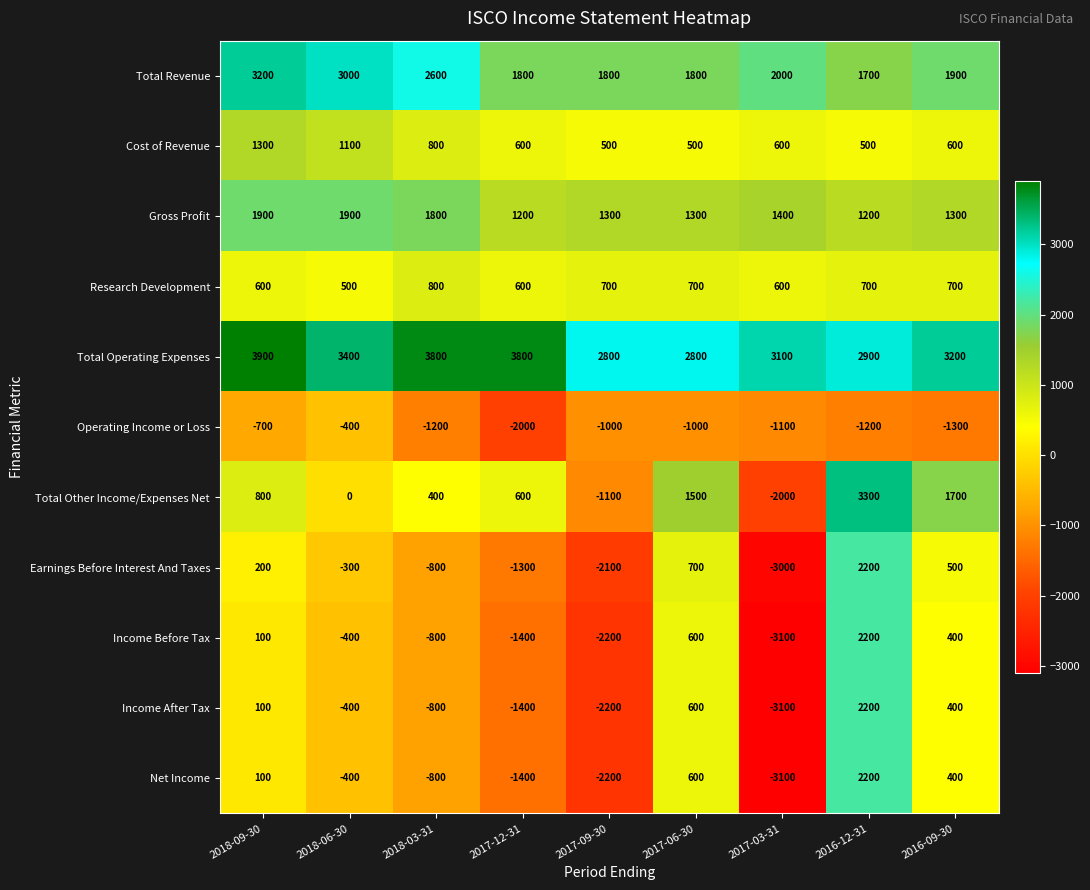

What is the total value across all series at 2018-06-30?

8000